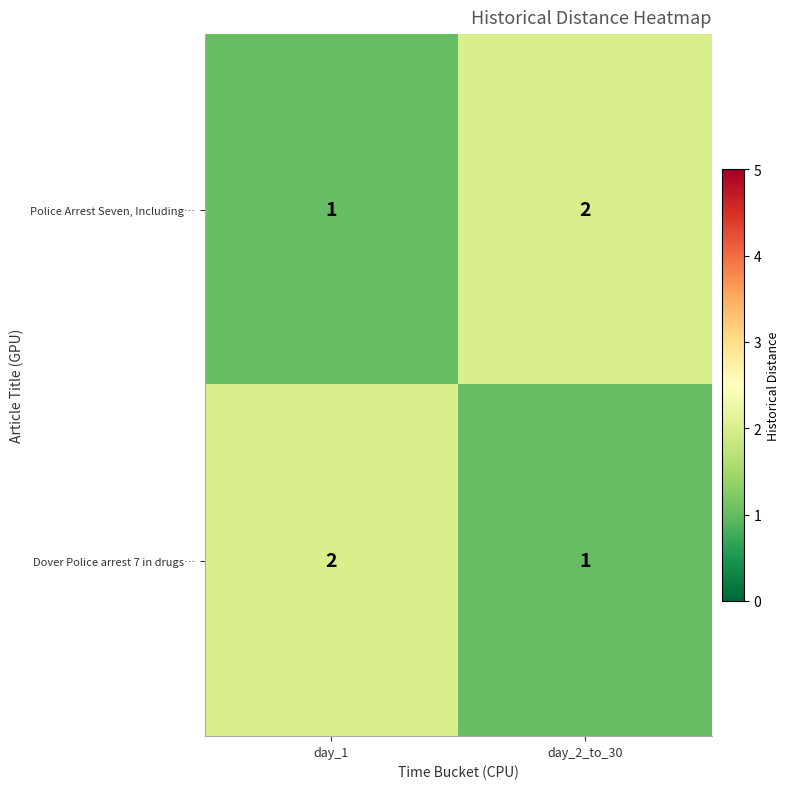

Rank the categories by Dover Police arrest 7 in drugs… value from highest to lowest.

day_1, day_2_to_30